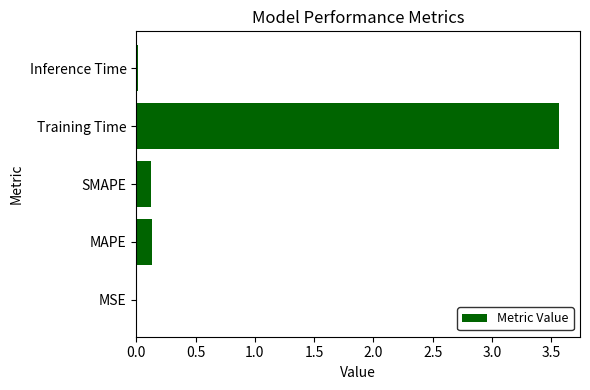

What is the sum of all values?

3.8